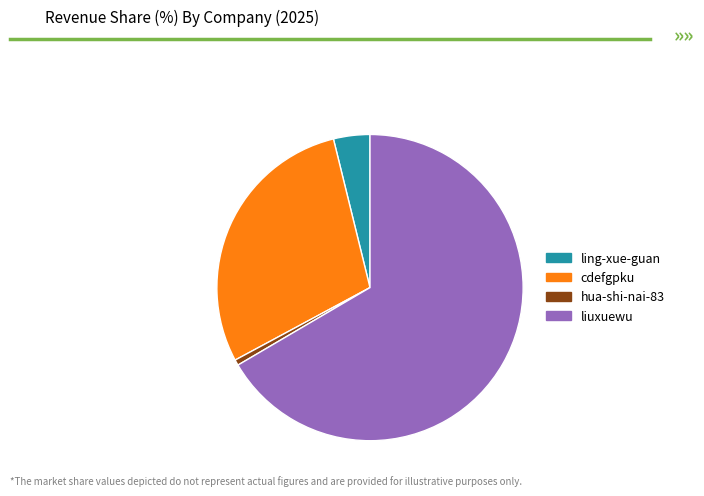

Which category accounts for the majority?

liuxuewu